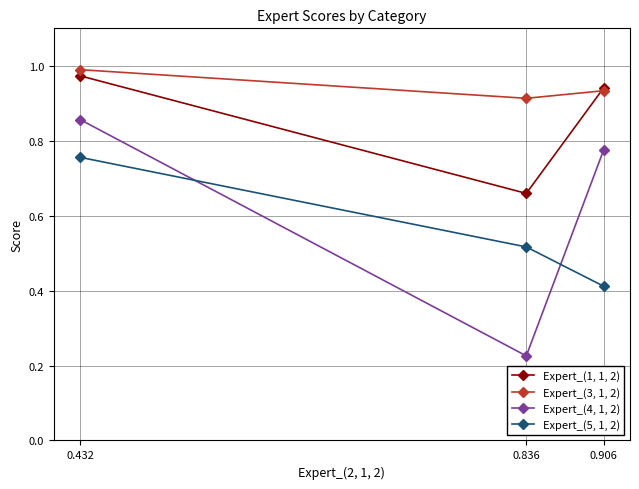

Which category has the lowest value across all series?

0.836